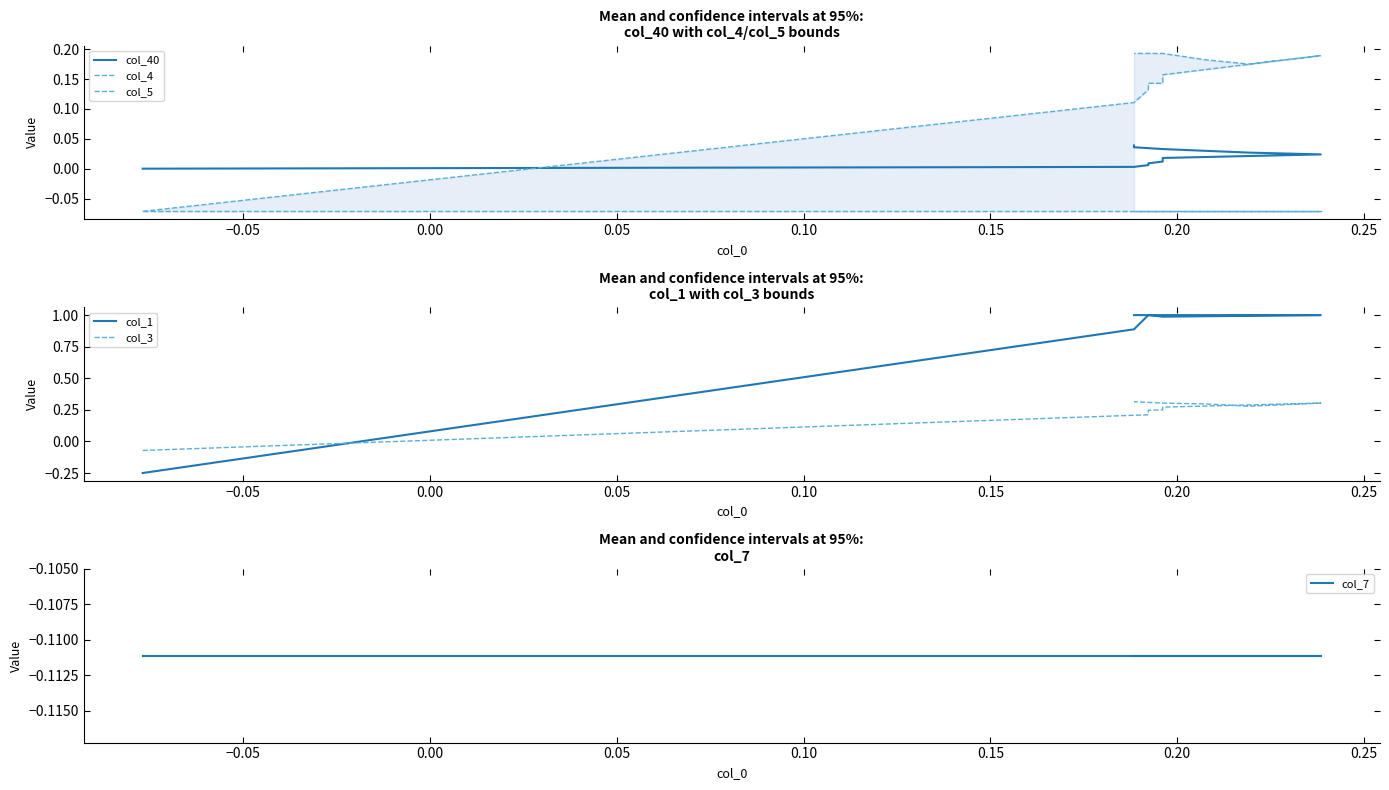

True or false: col_5 and col_4 intersect in this chart.

False